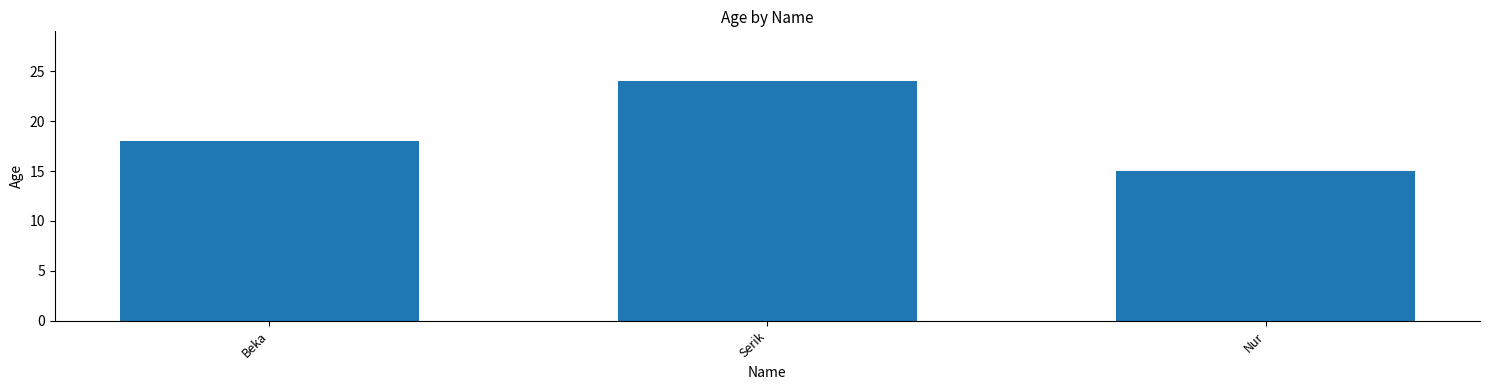

Reading left to right, list all the values displayed in this chart.

Beka=18	Serik=24	Nur=15